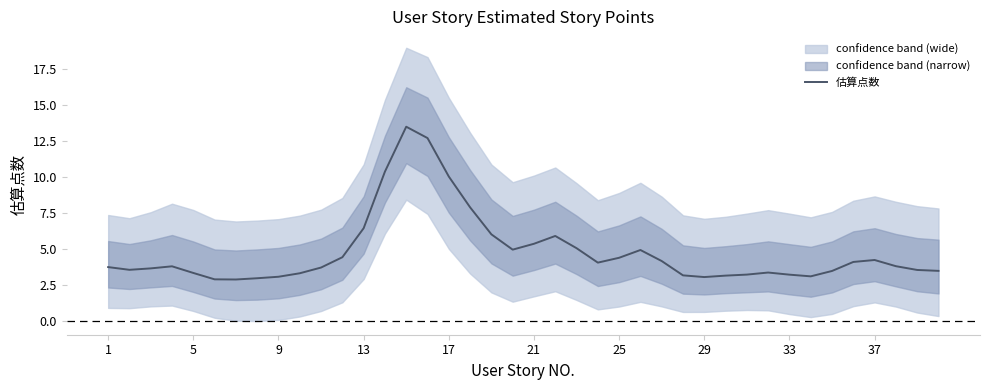

True or false: 估算点数 has a value of 10.1 at 17.

True